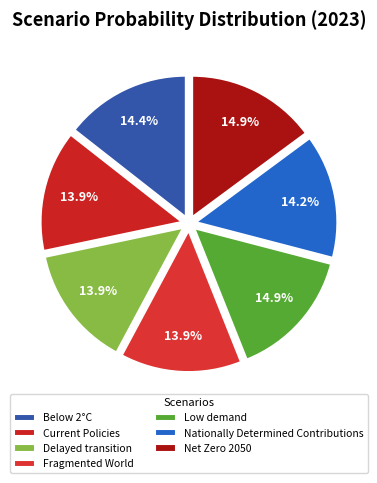

Count the number of slices in the pie.

7